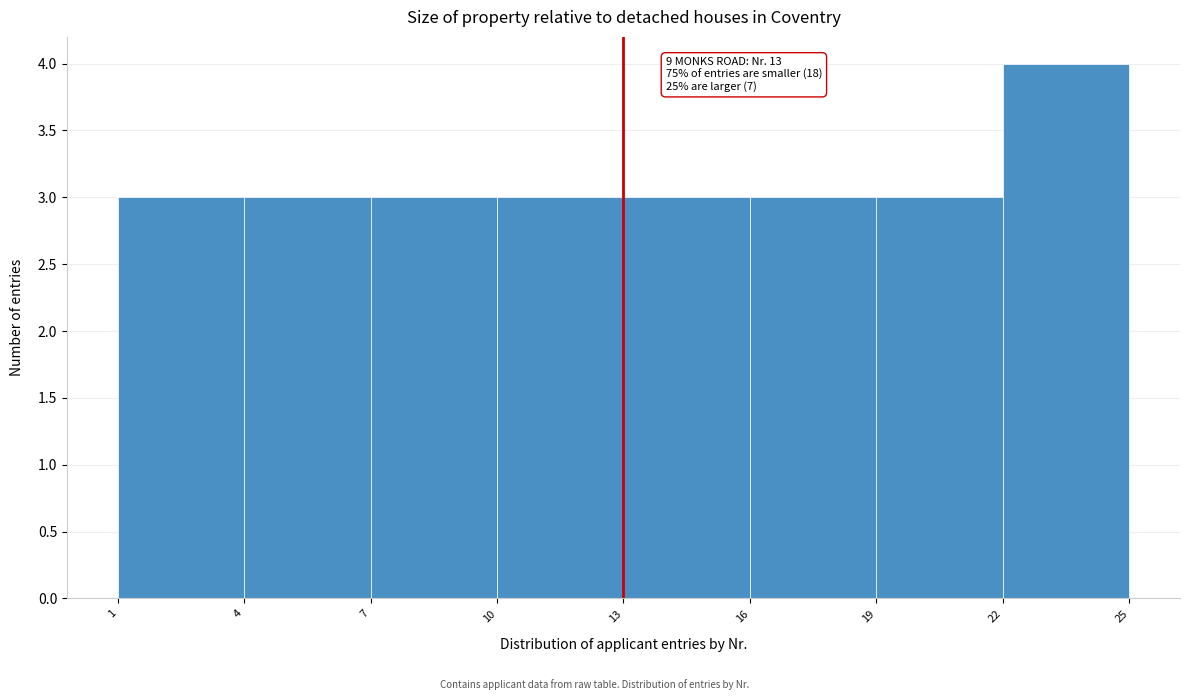

Over which range of the x-axis is the bar tallest?

22 to 25